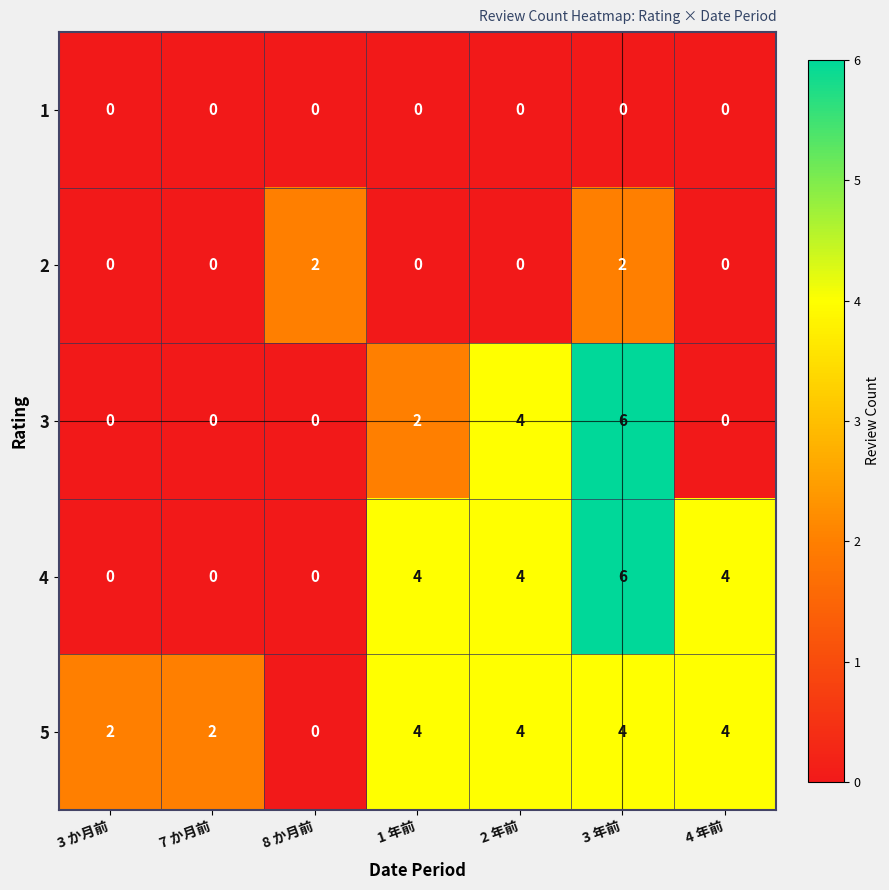

How many 5 values are between 2 and 4?

6